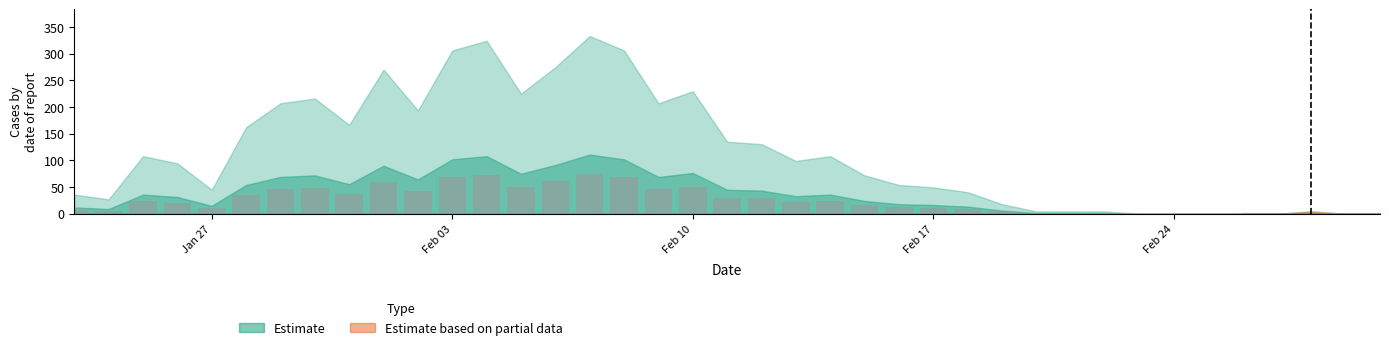

What is the sum of all values?

990